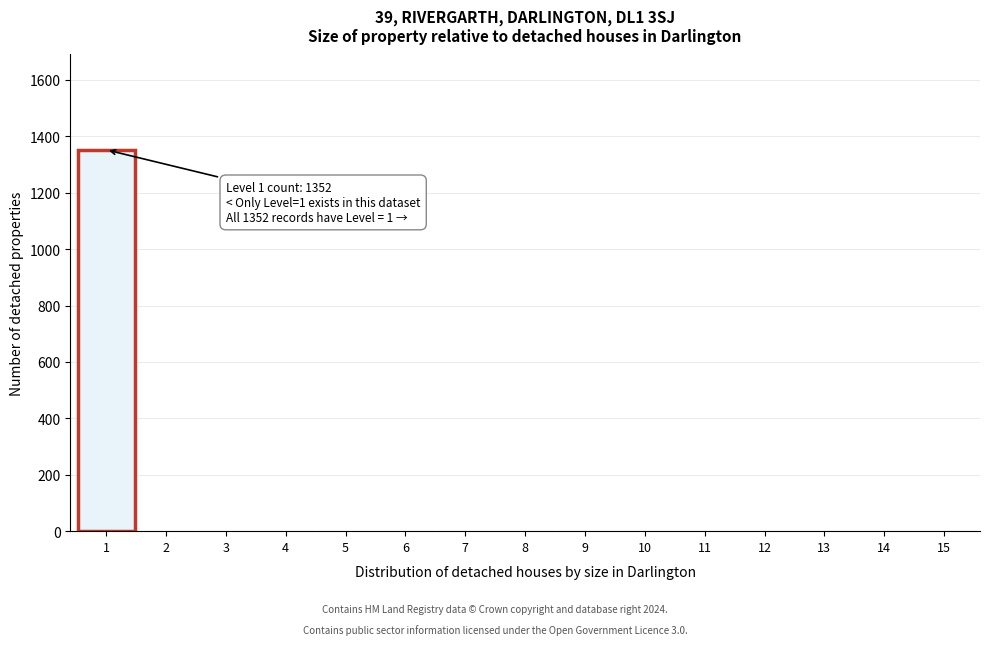

Reading right to left, list all the values displayed in this chart.

15=0	14=0	13=0	12=0	11=0	10=0	9=0	8=0	7=0	6=0	5=0	4=0	3=0	2=0	1=1352